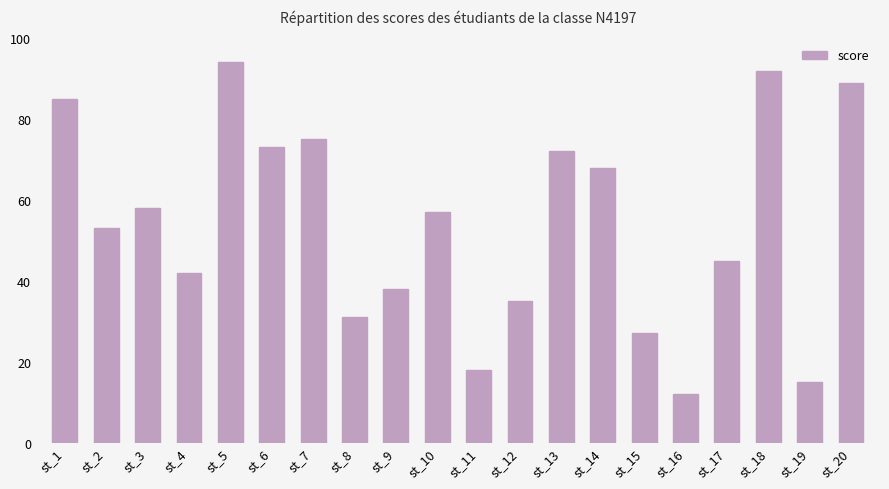

What is the smallest value displayed?

12